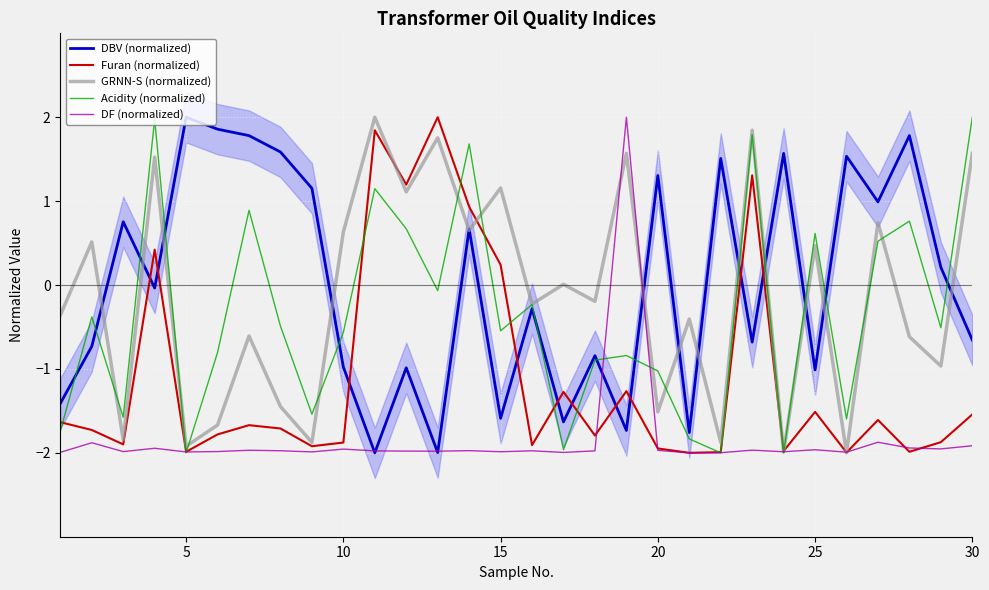

True or false: DBV (normalized) has a value of -0.5 at 25.

False